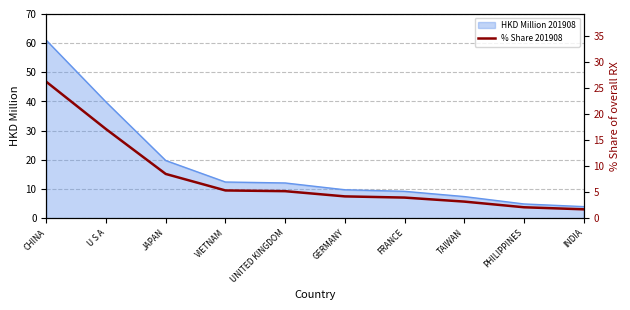

What is the change in value from U S A to VIETNAM?

-11.8